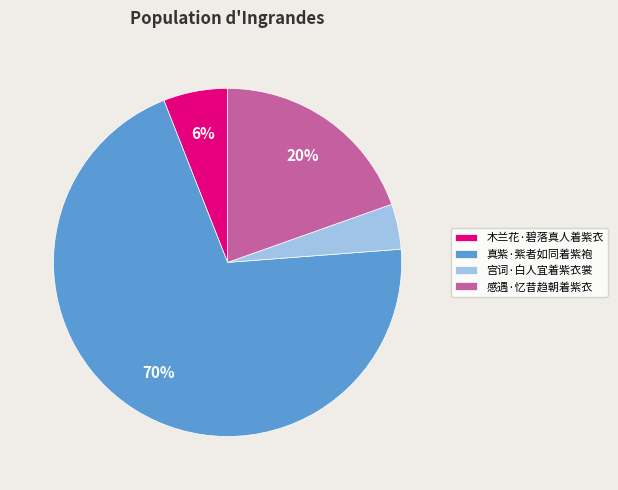

To the nearest percent, what is the difference between the 木兰花·碧落真人着紫衣 and 宫词·白人宜着紫衣裳 slice percentages?

2%